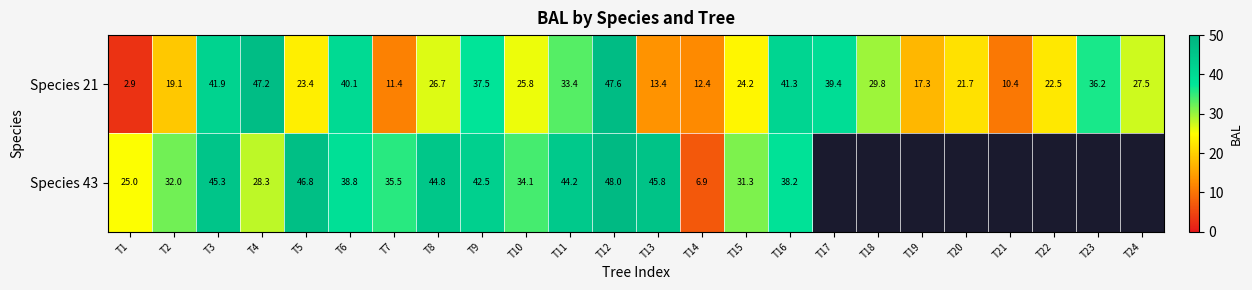

Is the value of Species 21 at T3 greater than the value of Species 43 at T4?

Yes